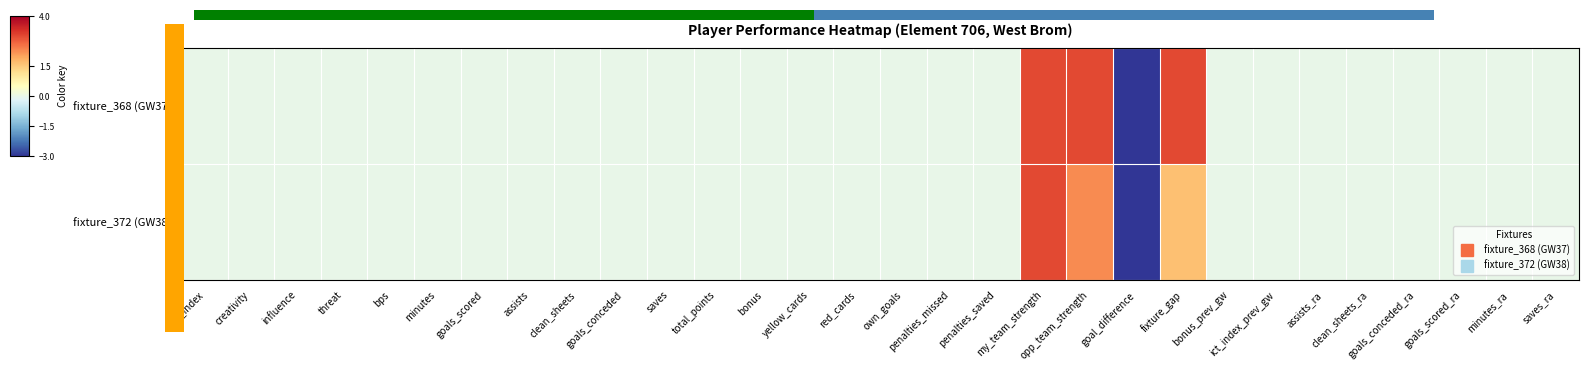

How many data points in fixture_372 (GW38) are above 0?

3